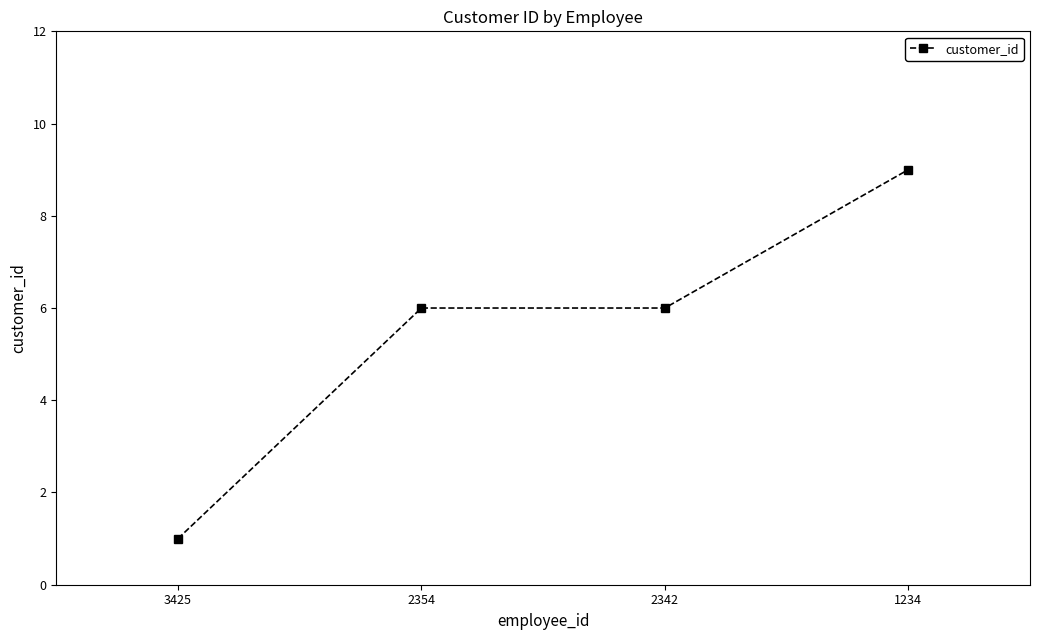

Reading right to left, extract all data points from this chart.

1234=9	2342=6	2354=6	3425=1